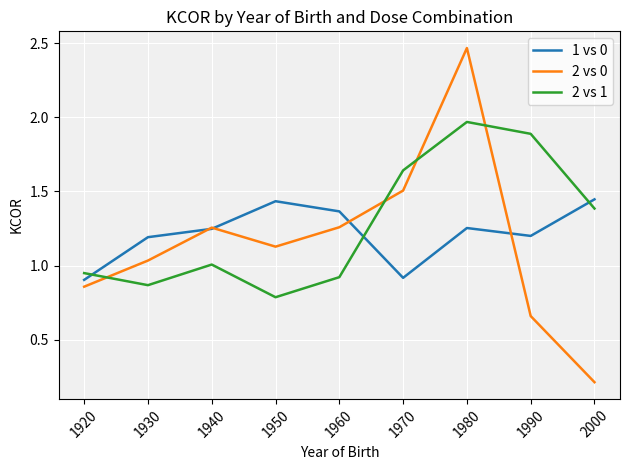

What is the sum of all 2 vs 1 values?

11.4